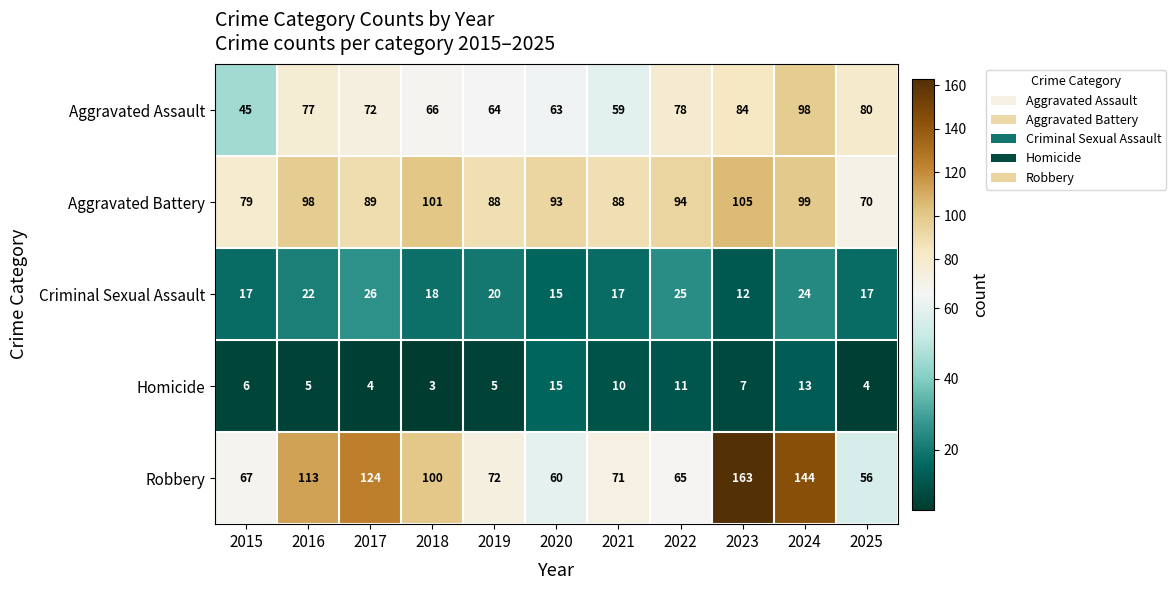

What is the minimum value shown in the chart?

3